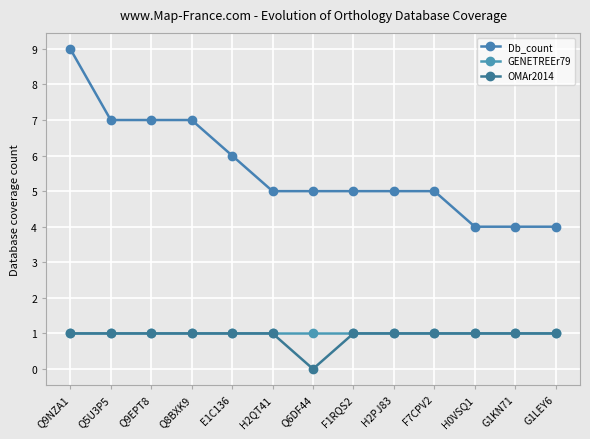

True or false: Db_count and OMAr2014 intersect in this chart.

False